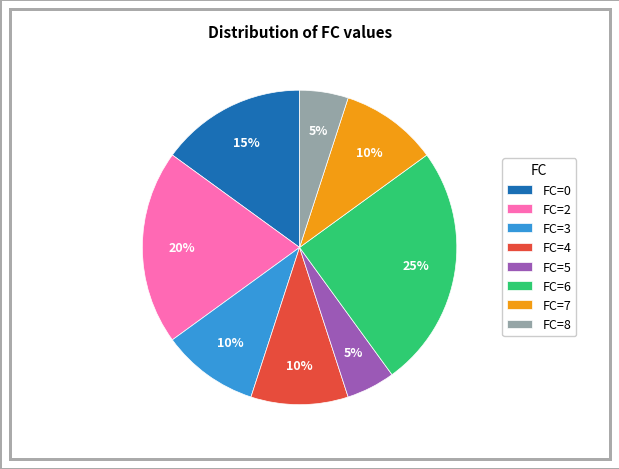

Combined, do FC=3 and FC=7 account for over 50%?

No